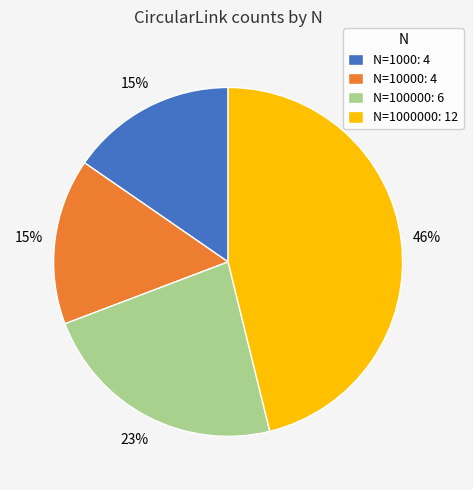

Does N=100000: 6 account for over 50% of the chart?

No